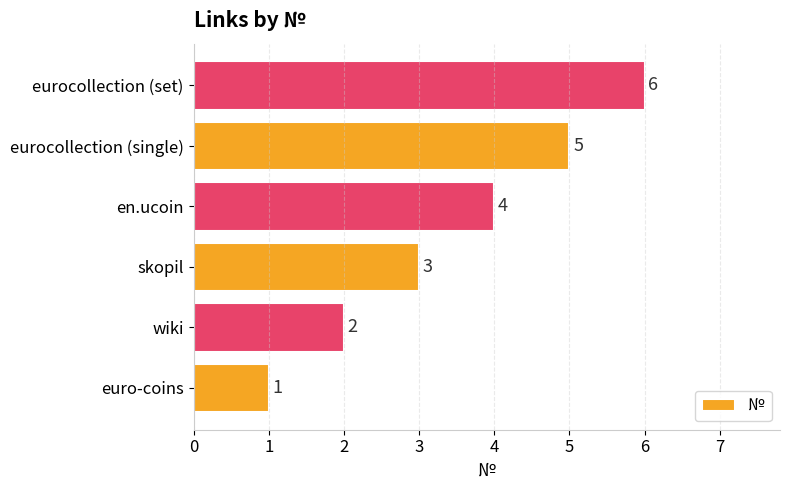

What is the sum of all values?

21